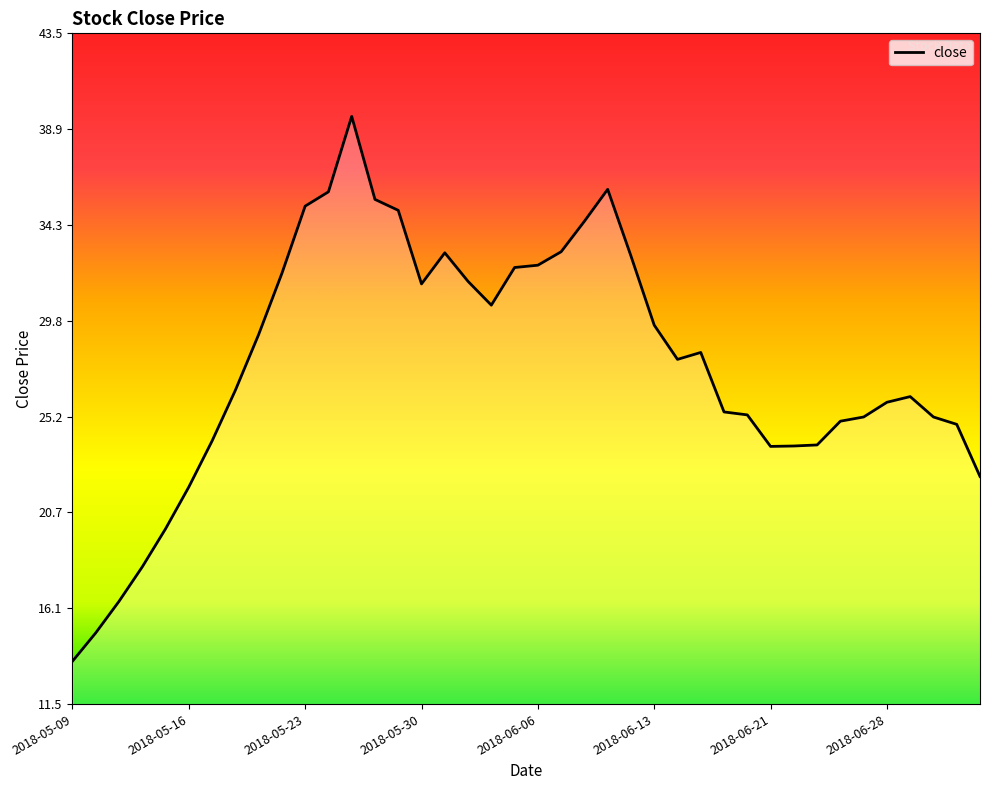

True or false: there are more than 0 points higher than both neighbors.

True